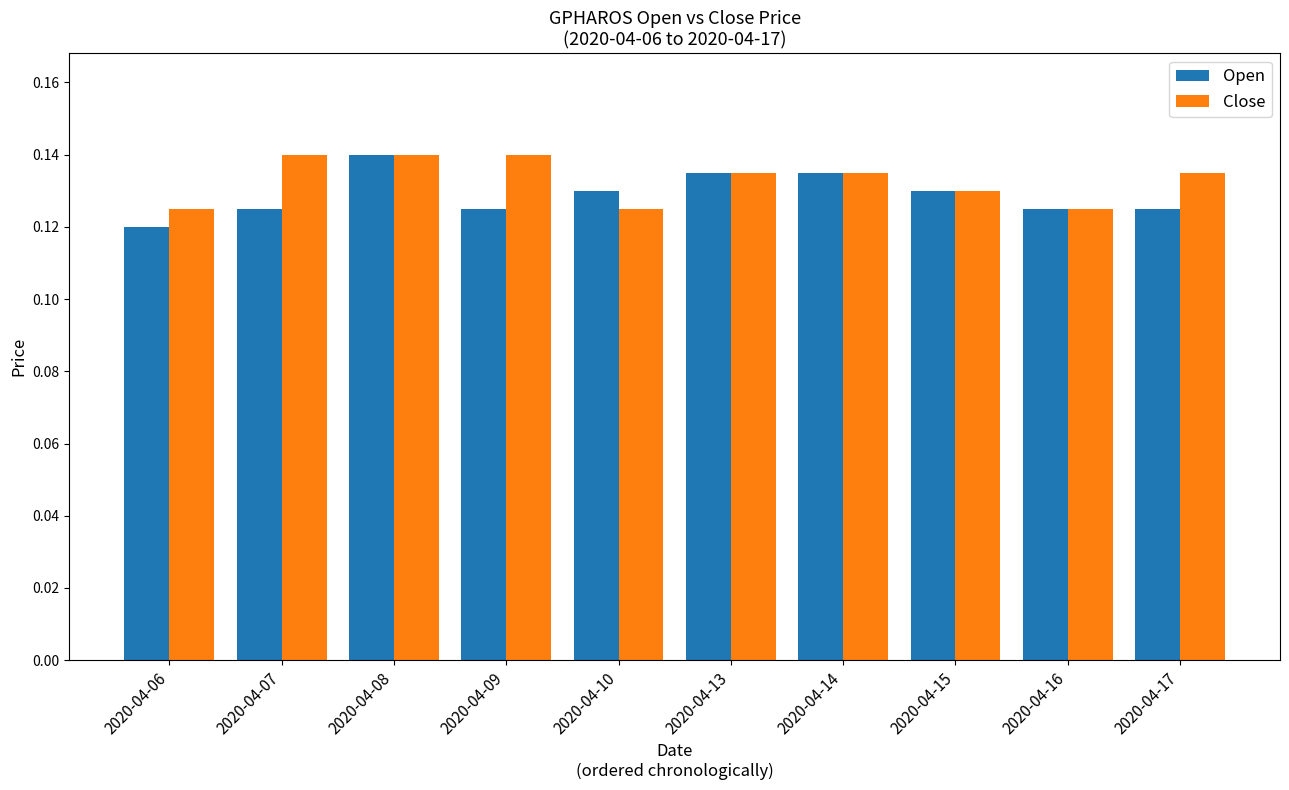

Are the bars grouped side by side (vs. stacked)?

Yes